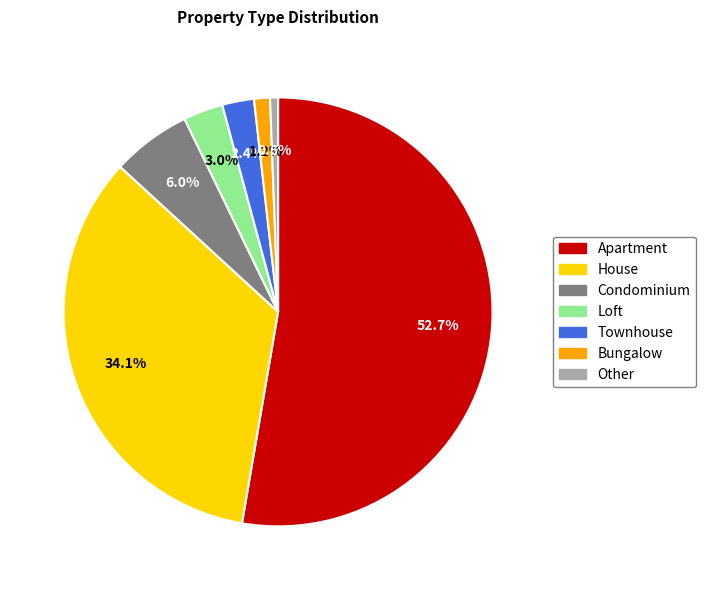

What is the ratio of the value at House to the value at Apartment?

0.6